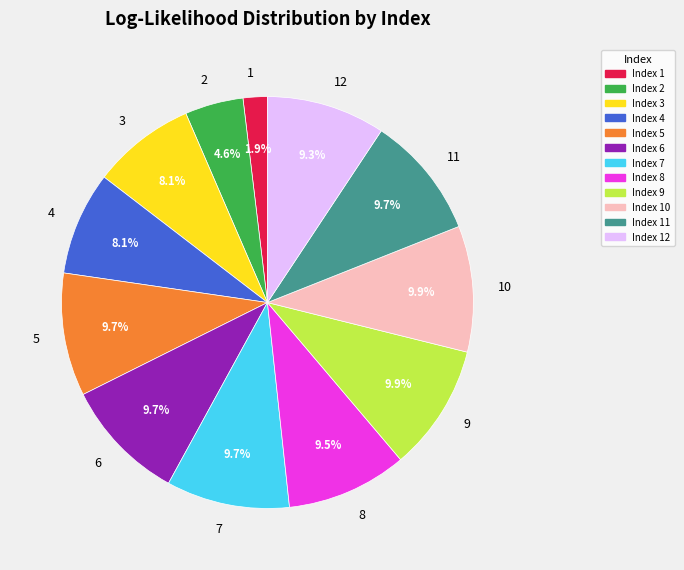

Combined, do 9 and 4 account for over 50%?

No